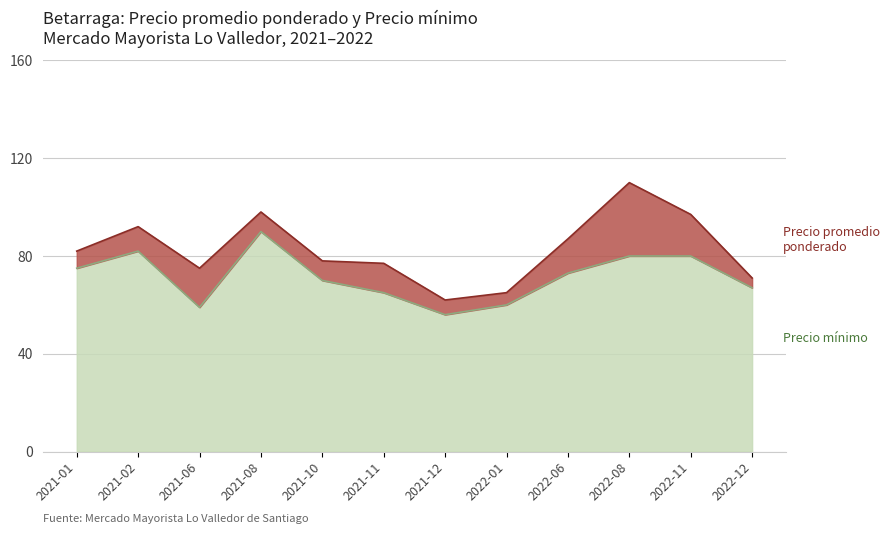

Where is Precio mínimo nearest to the value 73?

2022-06